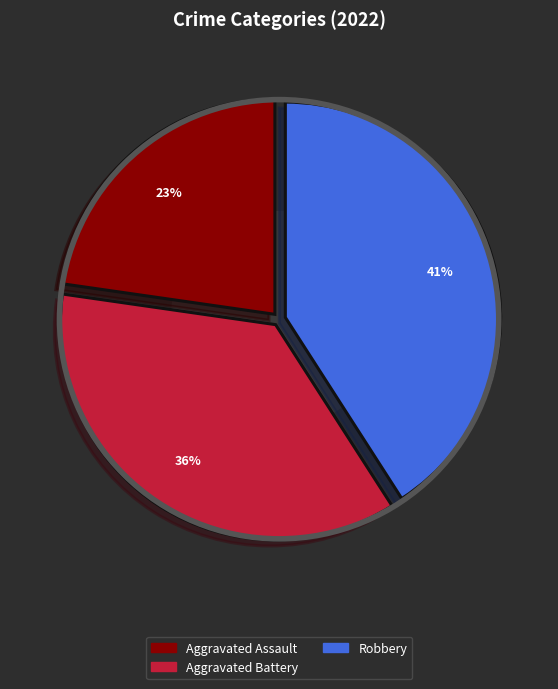

True or false: Aggravated Assault accounts for 23% of the total.

True